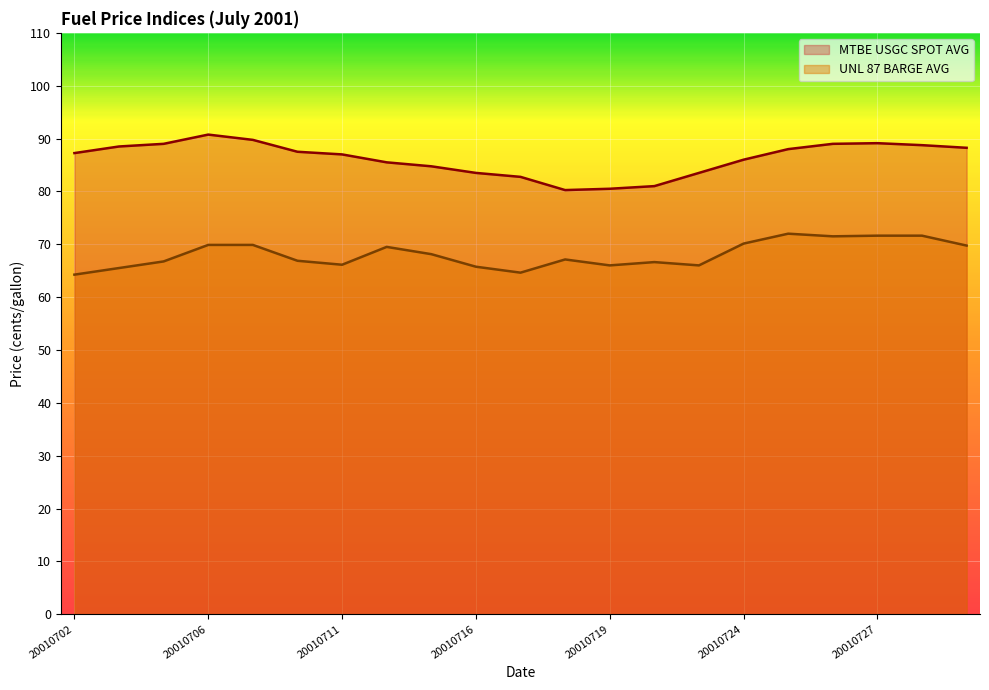

At how many categories does at least one series exceed 83?

17